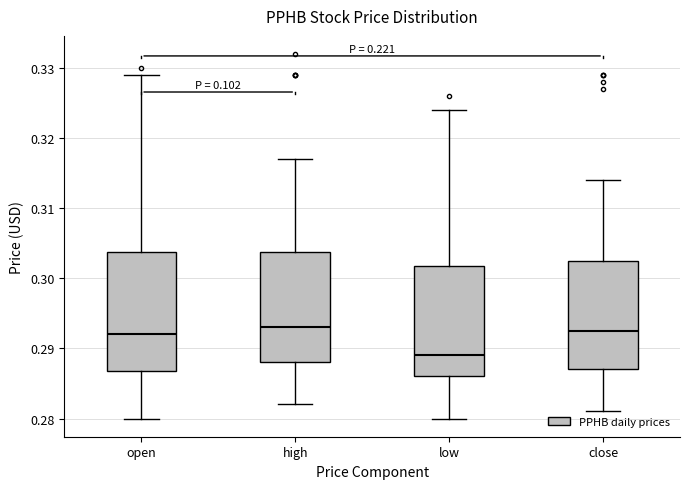

Where is the upper edge of the box for low on the y-axis? The values are not printed on the chart, so give them approximately, as read against the axis.

0.302